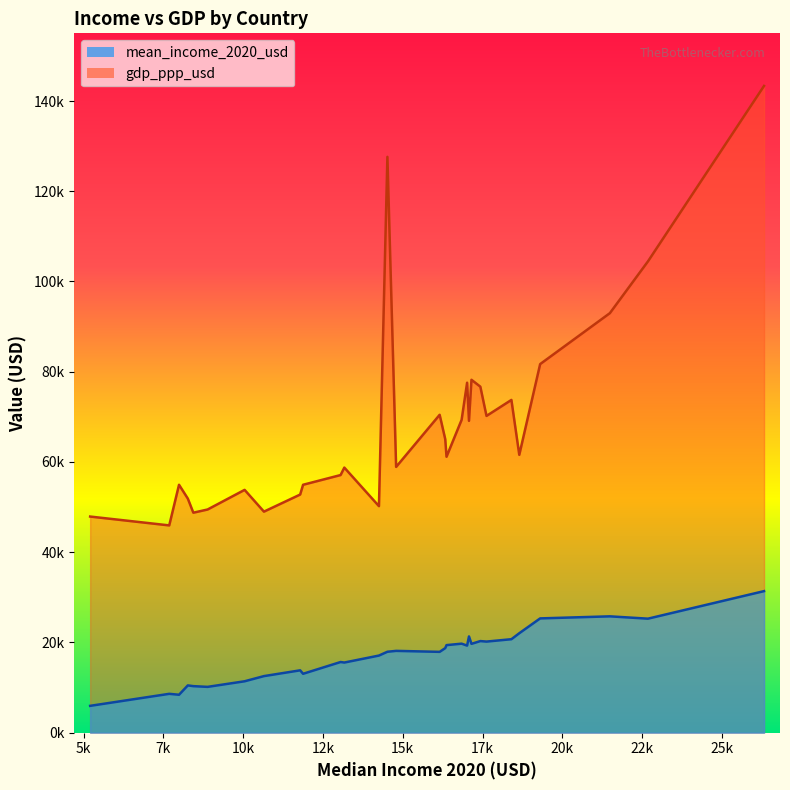

Which series has the largest total across all categories?

gdp_ppp_usd